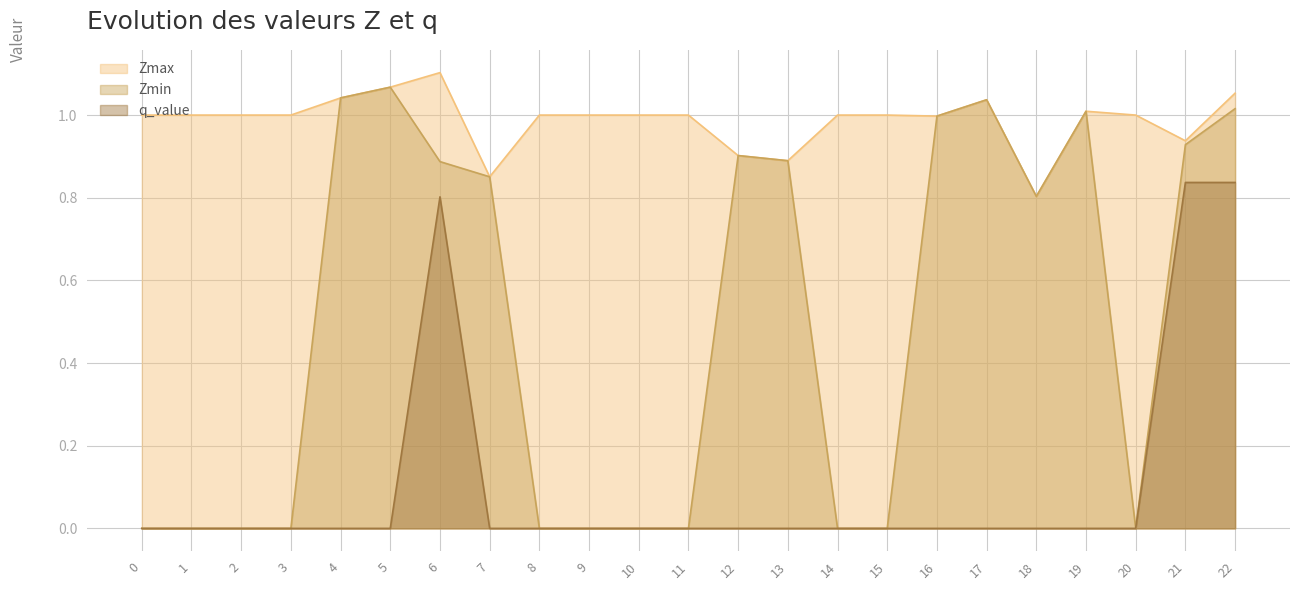

Which series has the widest spread of values?

Zmin